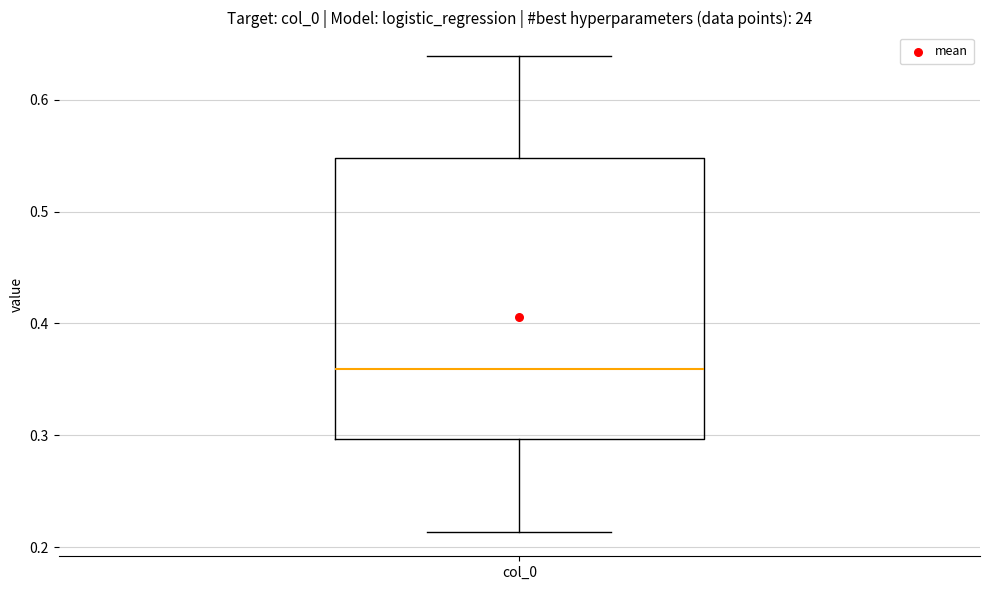

Transcribe this box plot: give where the median line is, the range the box spans, and where the two whiskers end, as read against the y-axis. The values are not printed on the chart, so give them approximately, as read against the axis.

median 0.36, box 0.30 to 0.55, whiskers 0.21 to 0.64